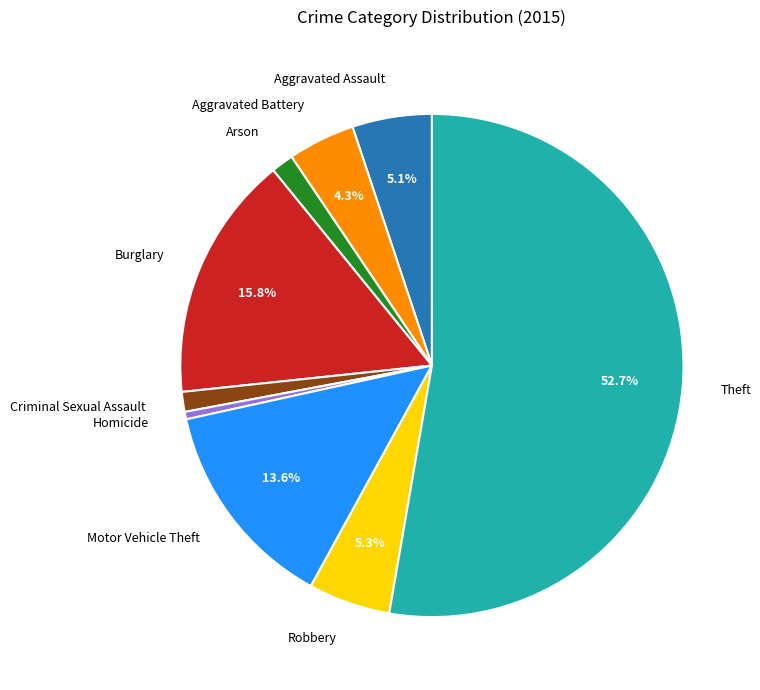

To the nearest percent, what is the difference between the Aggravated Battery and Arson slice percentages?

3%